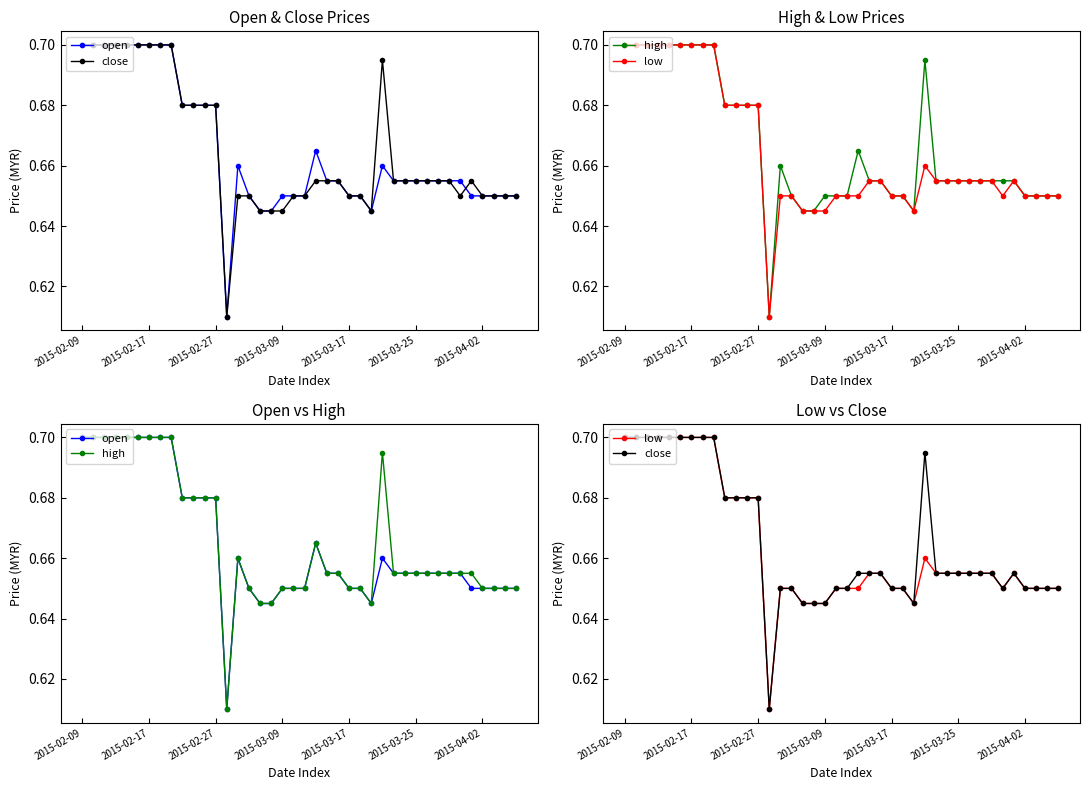

How many interior local valleys does the open series have?

2